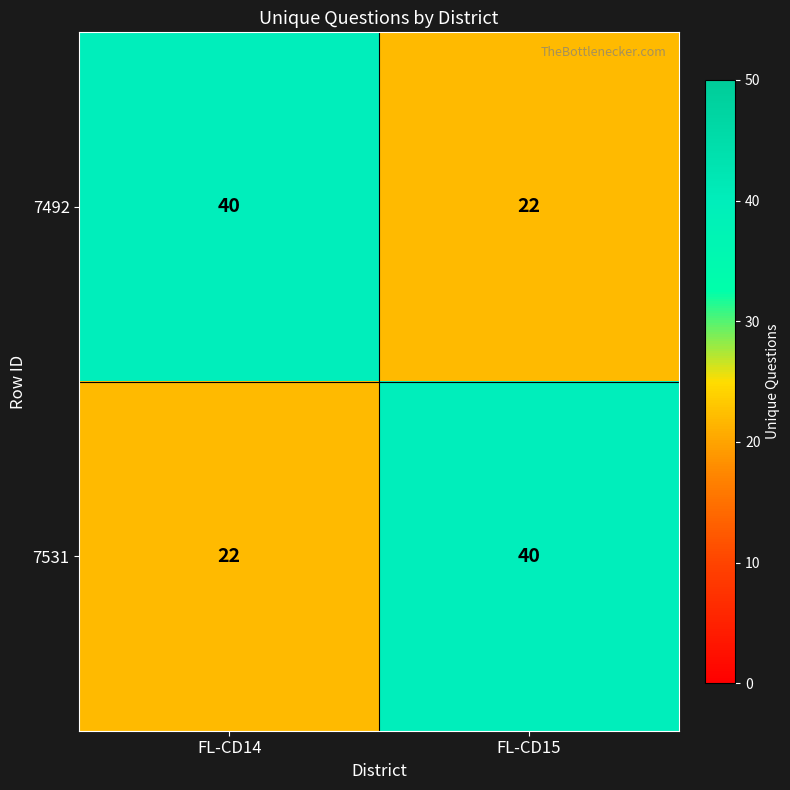

Reading left to right, transcribe all the data shown in this chart.

7492: 40	22
7531: 22	40